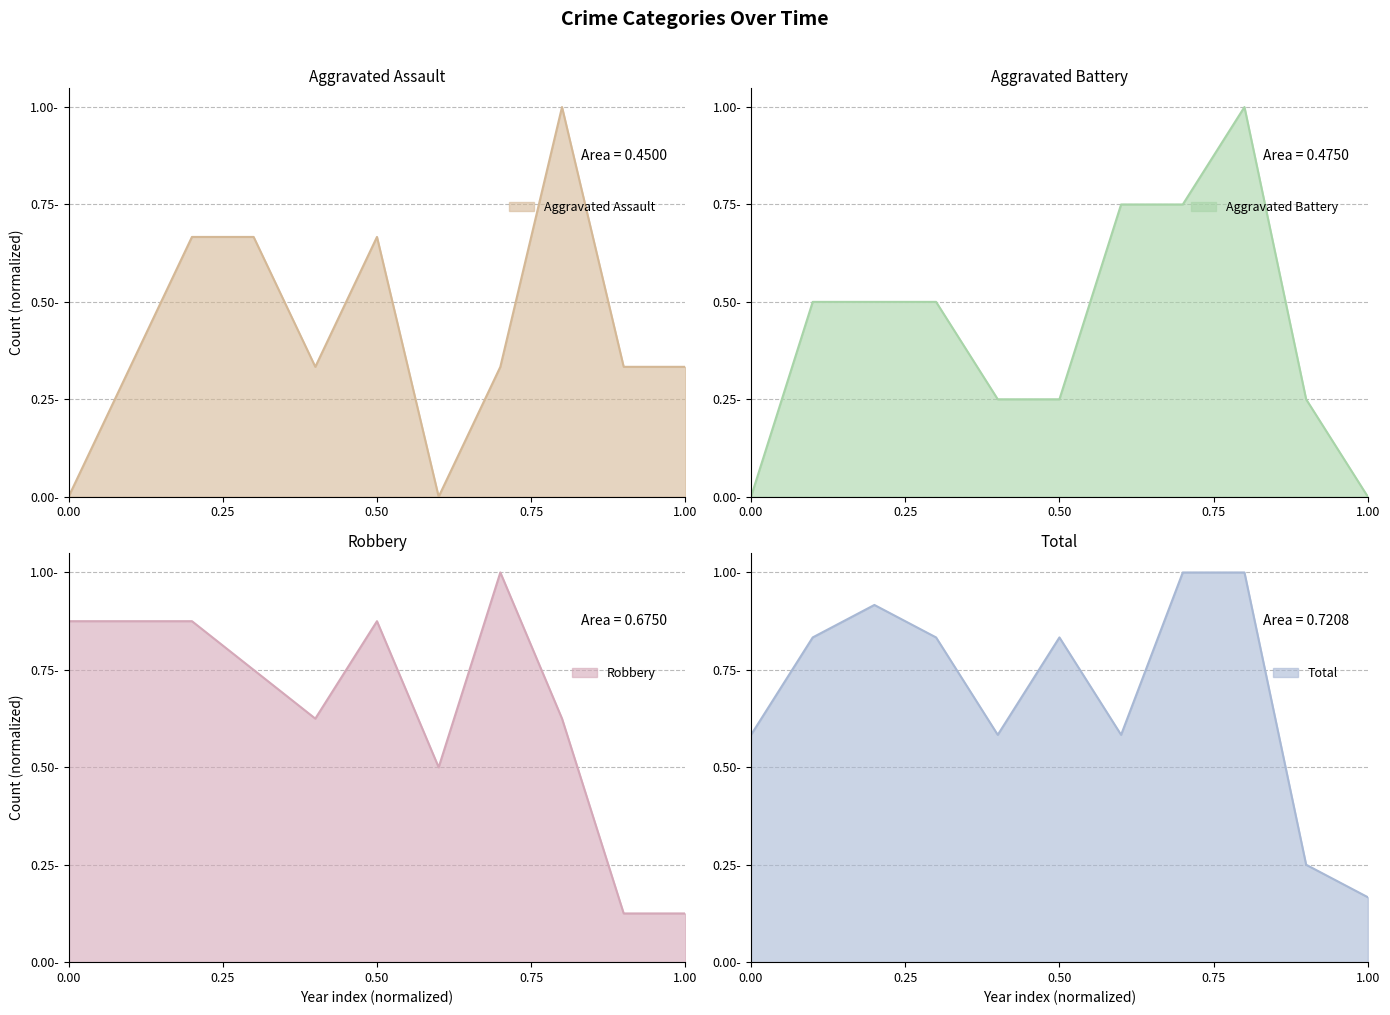

What is the sum of all Robbery values?

7.2